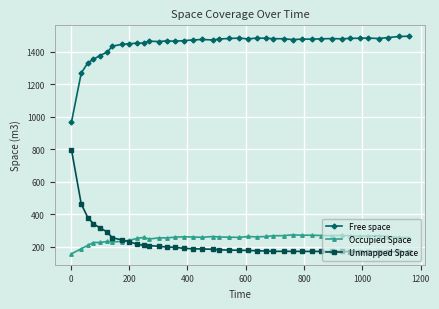

List the series in order of their peak value, lowest first.

Occupied Space, Unmapped Space, Free space